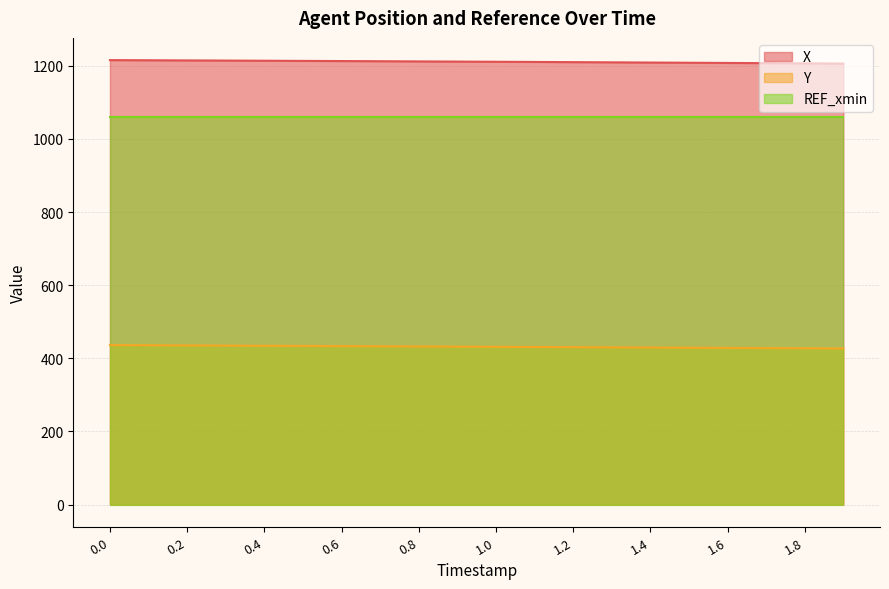

What is the value of the Y point at the 13th from the left?

430.5